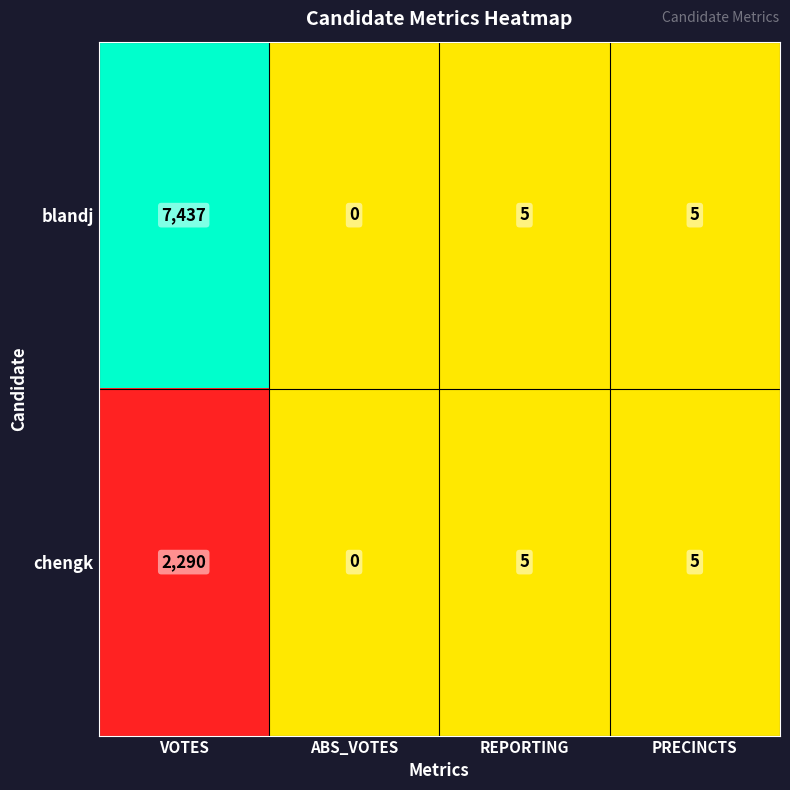

List the series in order of their peak value, lowest first.

chengk, blandj